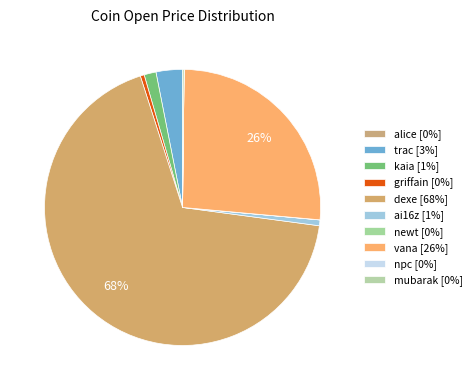

What is the largest slice in the pie chart?

dexe